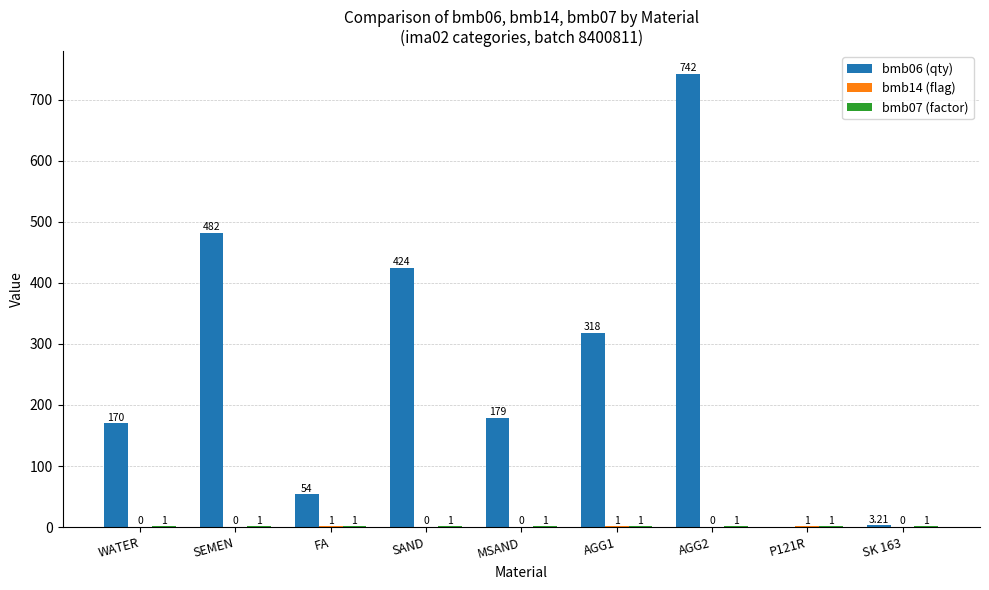

What is the total value across all series at AGG2?

743.0